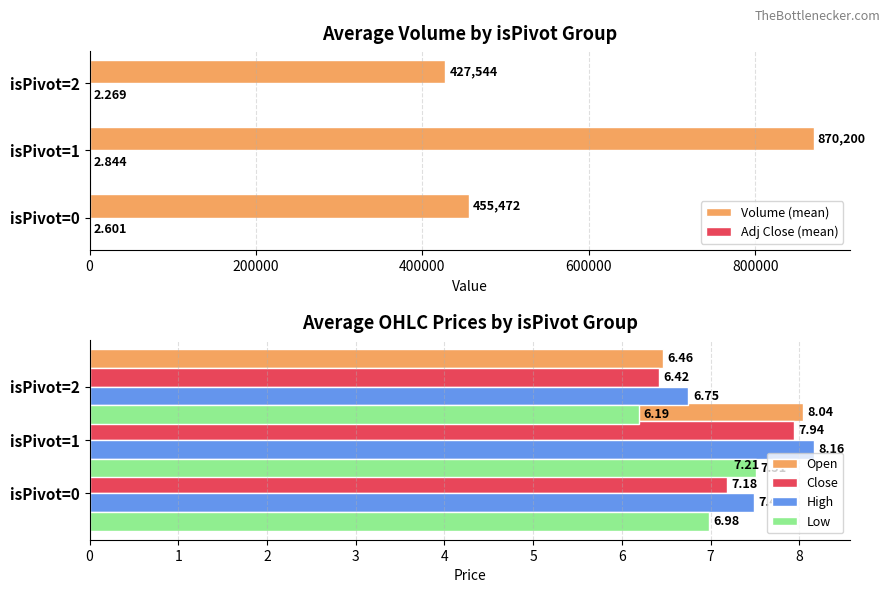

Count the number of data series in this chart.

6